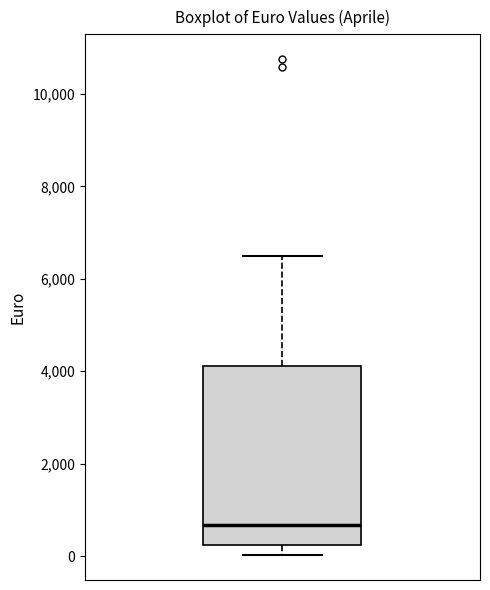

Read this box plot against the y-axis: the position of the median line, the range covered by the box, and the ends of both whiskers. The values are not printed on the chart, so give them approximately, as read against the axis.

median 600, box 200 to 4200, whiskers 0 to 6400